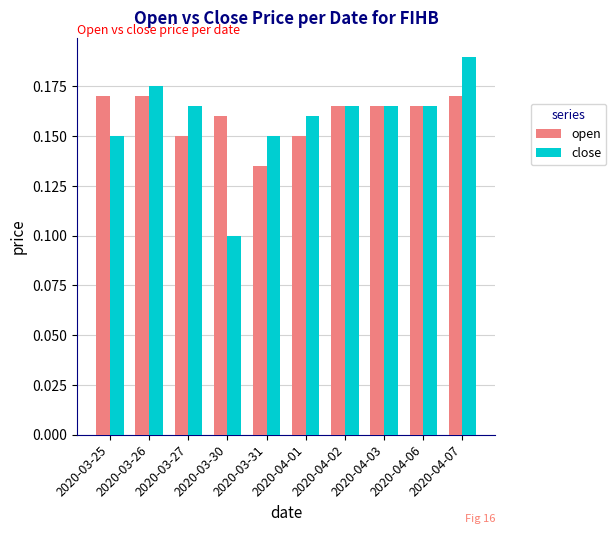

Which series changed the most between 2020-03-25 and 2020-04-02?

close